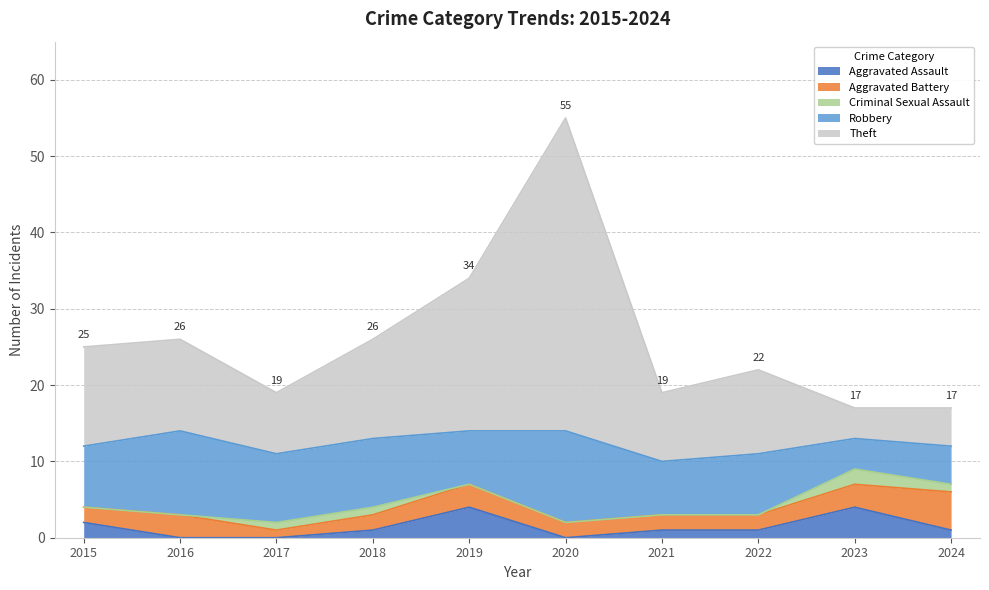

Which label corresponds to the largest value in the chart?

2020